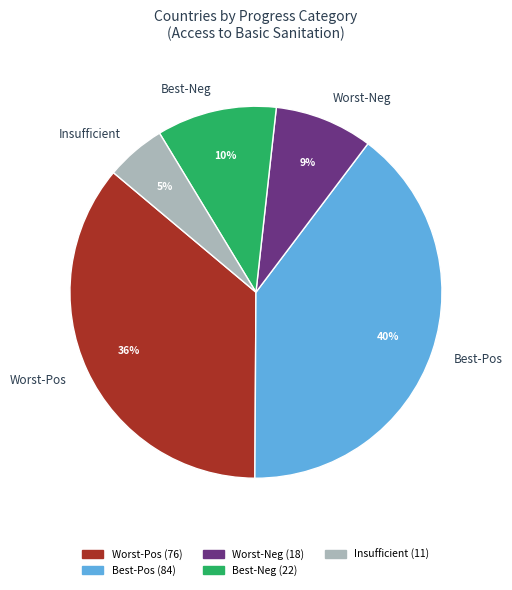

Which slice is the smallest?

Insufficient